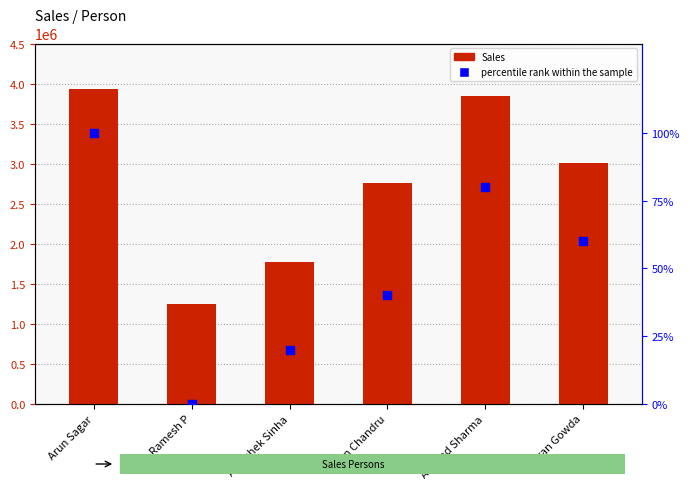

Which series reaches the minimum Y coordinate?

percentile rank within the sample